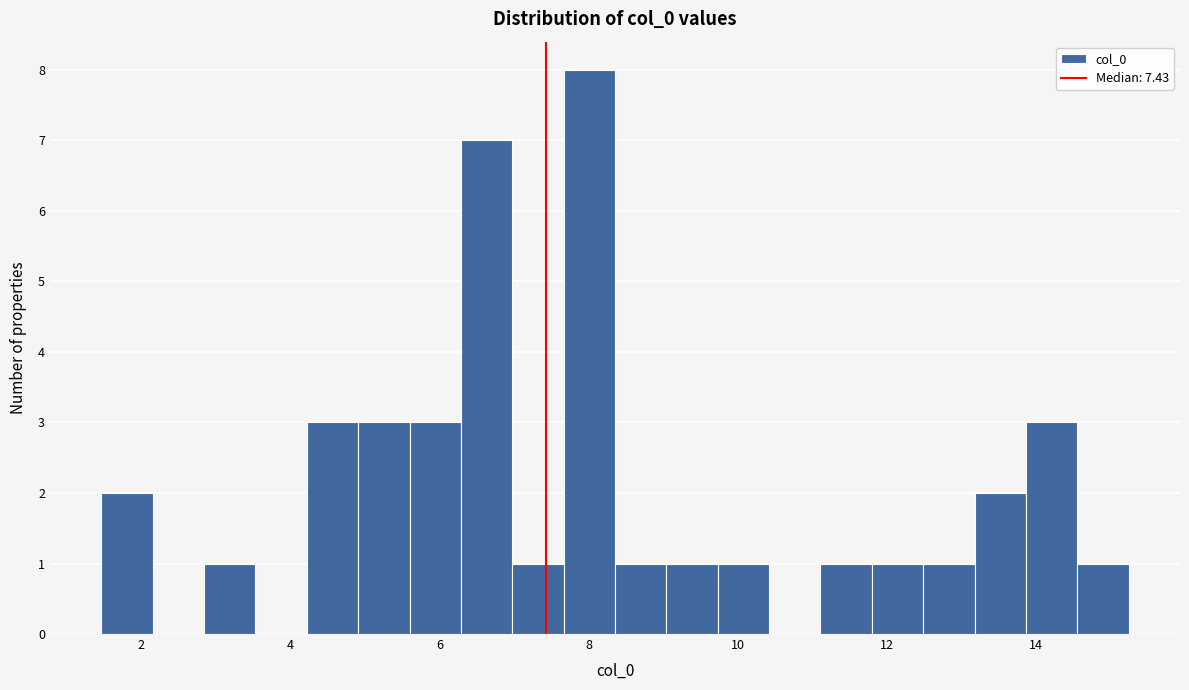

Read against the x-axis, roughly where is the centre of the tallest bar?

8.0